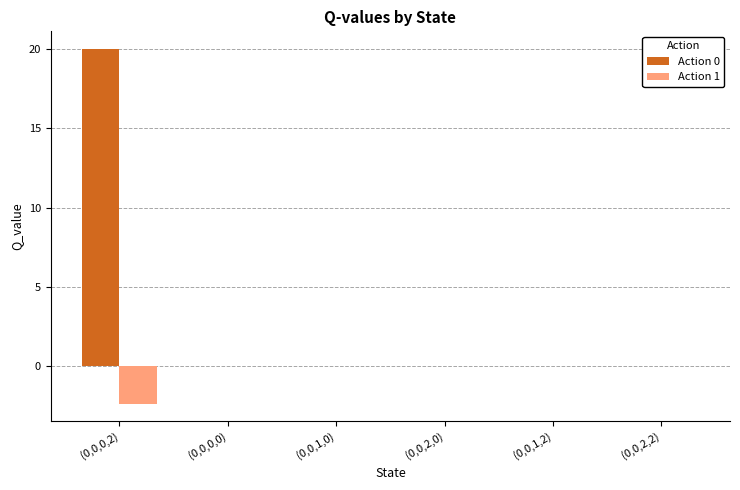

Does the chart contain stacked bars?

No